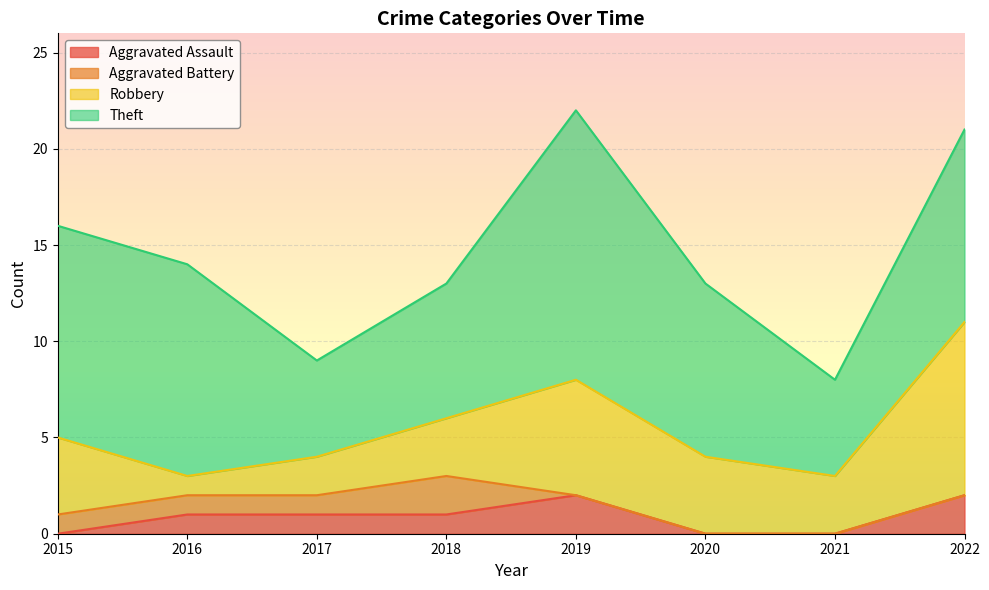

What is the average value of the Aggravated Assault series?

1